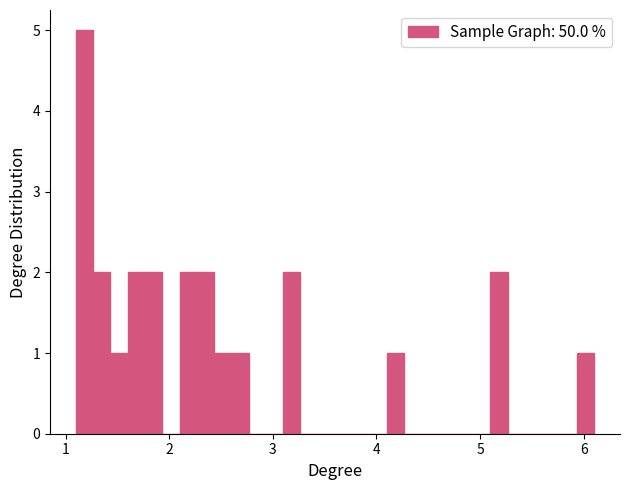

Read against the x-axis, roughly where is the centre of the tallest bar?

1.2